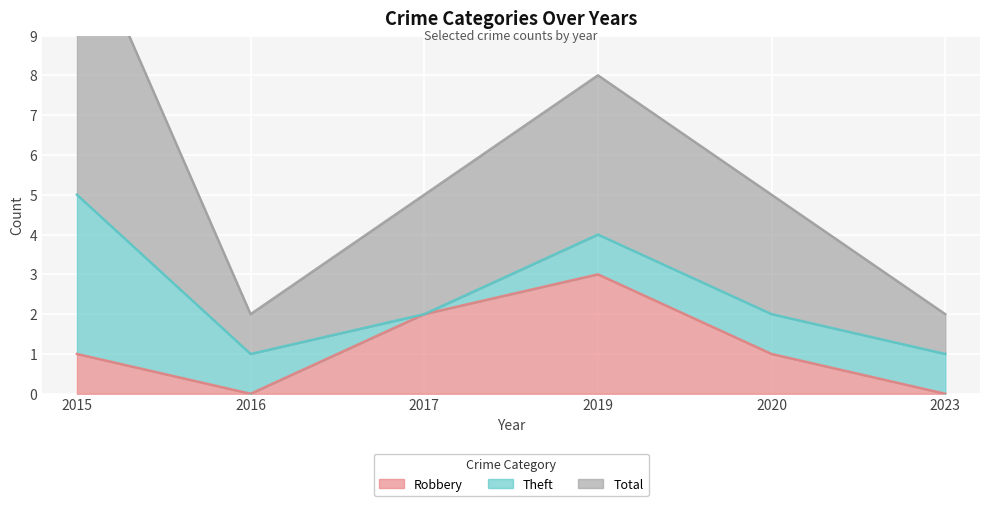

Between 2019 and 2015, which is larger?

2019